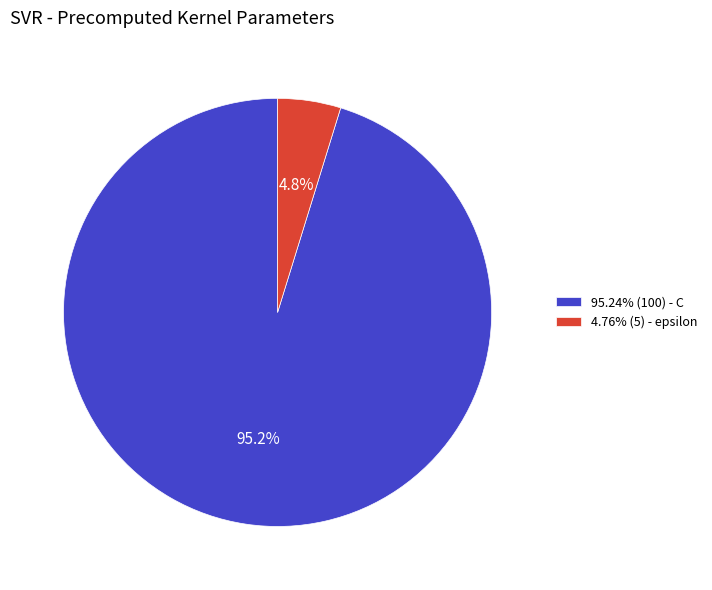

Does any single category account for the majority?

Yes